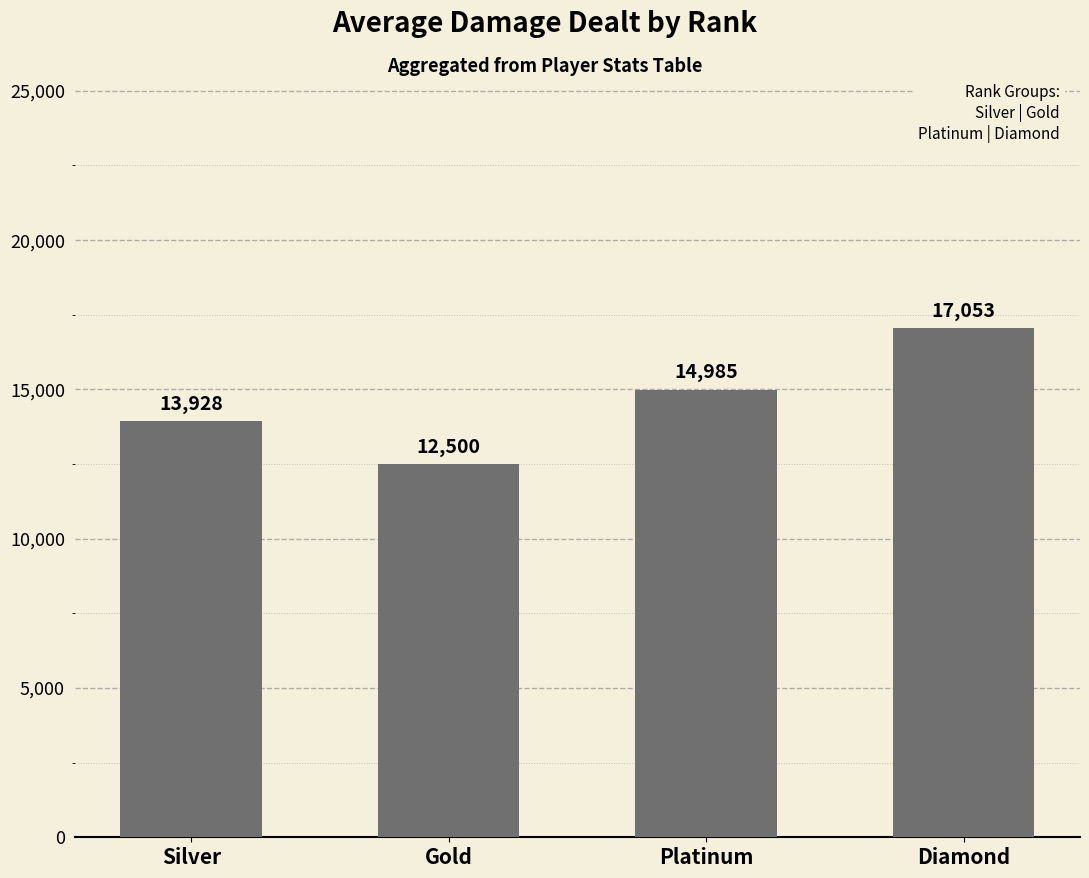

What is the change in value from Silver to Gold?

-1428